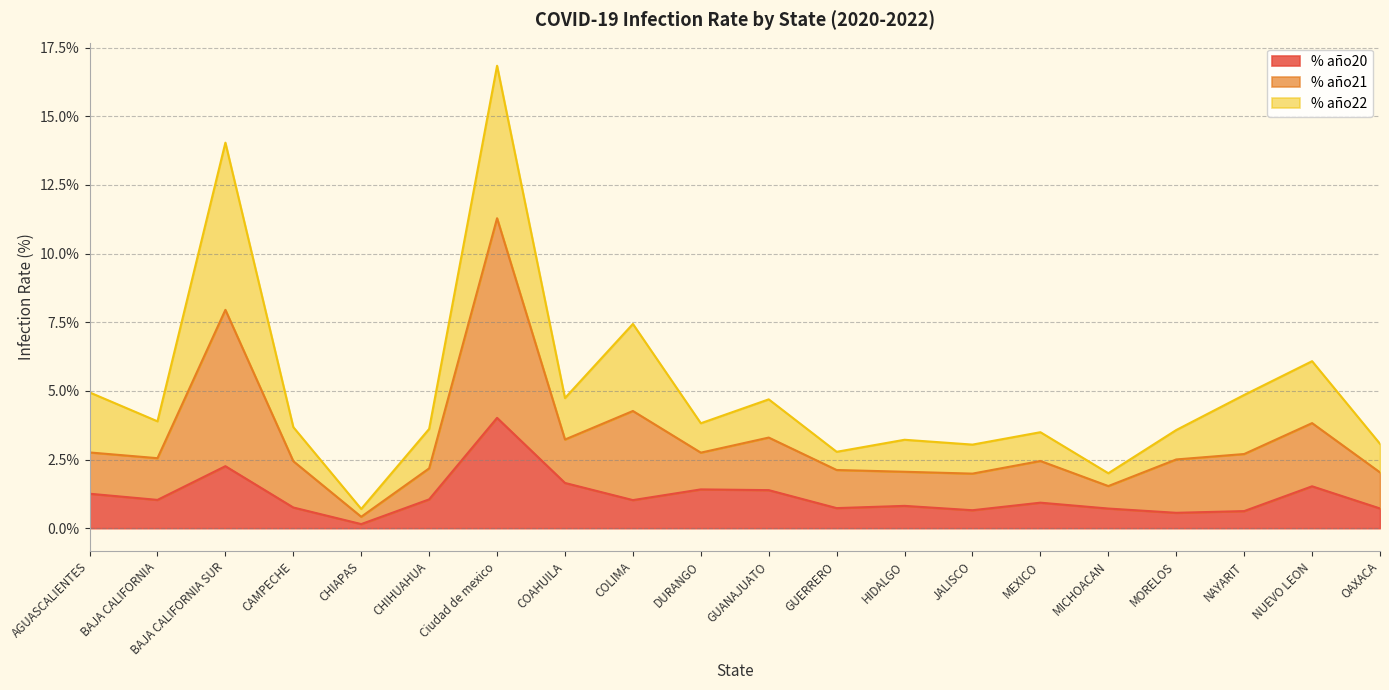

The value of % año20 at COLIMA is 0.0. True or false?

False